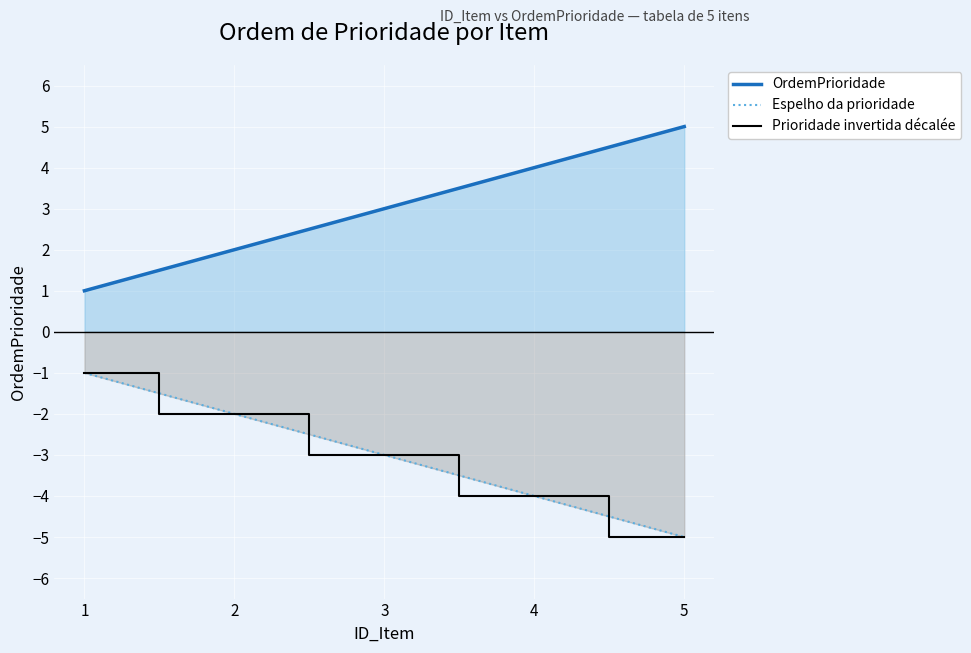

True or false: Espelho da prioridade and OrdemPrioridade cross at least once.

False